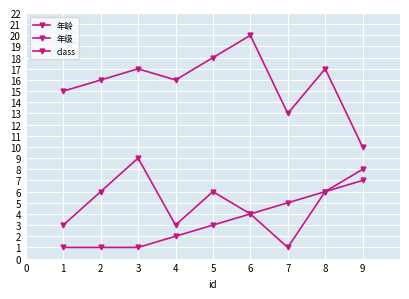

True or false: 年龄 and class intersect in this chart.

False